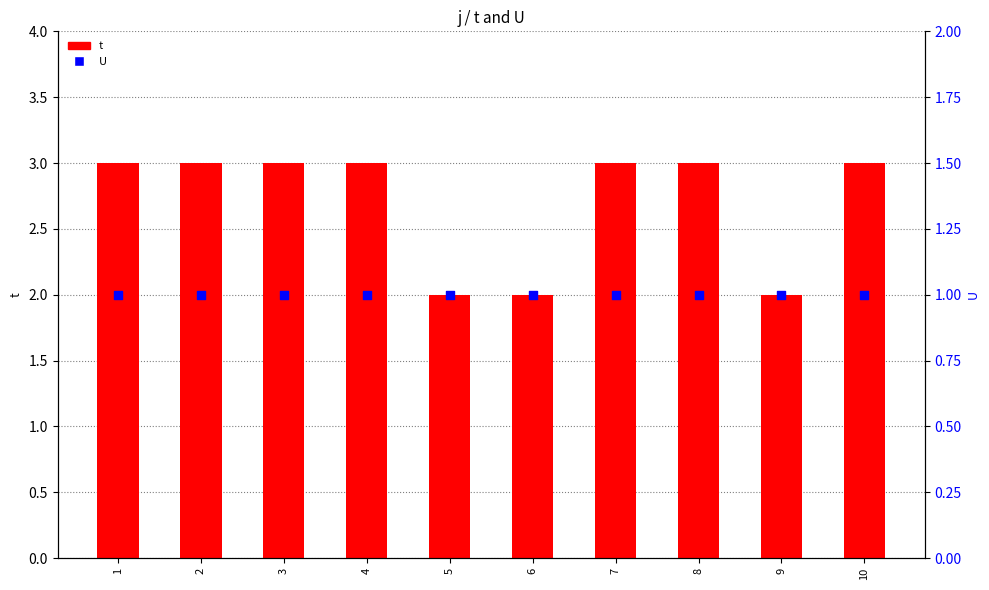

Is the value of t at 8 greater than the value of U at 6?

Yes